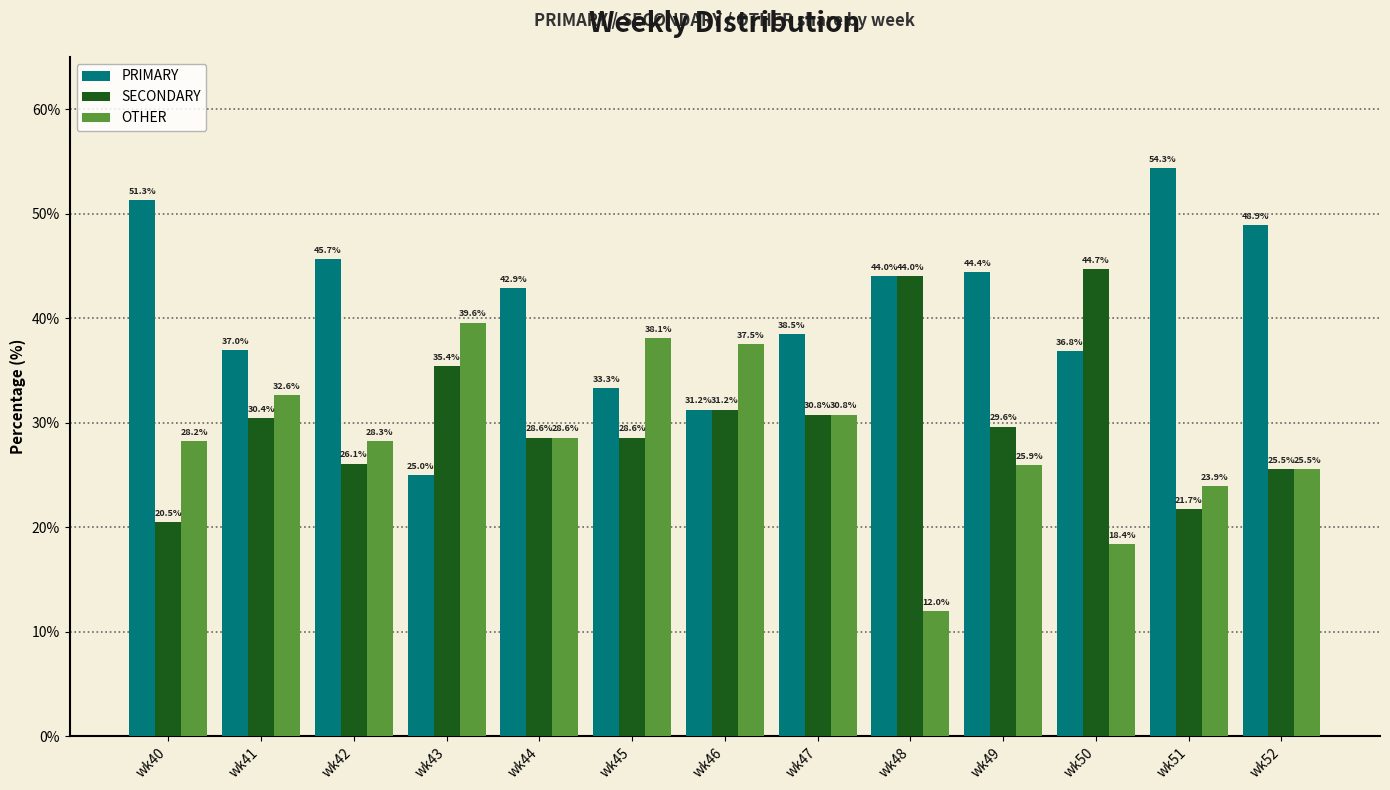

List the labels in order of PRIMARY value, largest first.

wk51, wk40, wk52, wk42, wk49, wk48, wk44, wk47, wk41, wk50, wk45, wk46, wk43